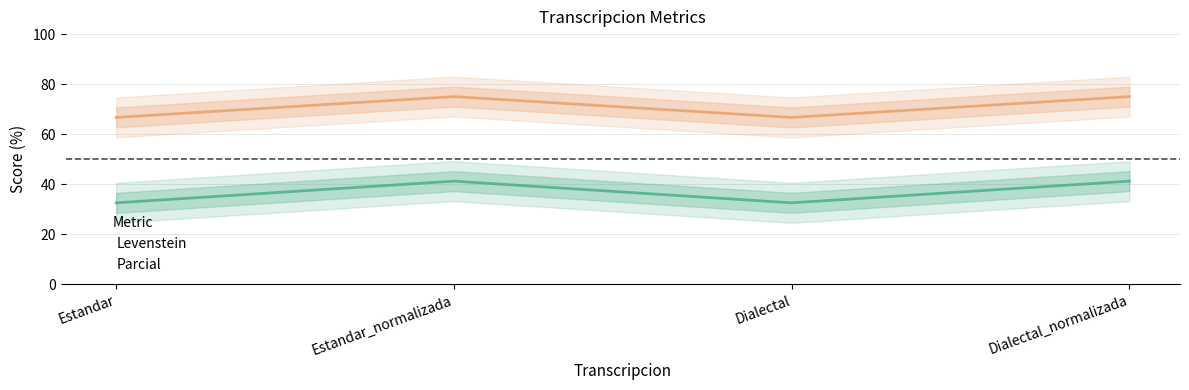

What position from the left is Dialectal_normalizada?

4